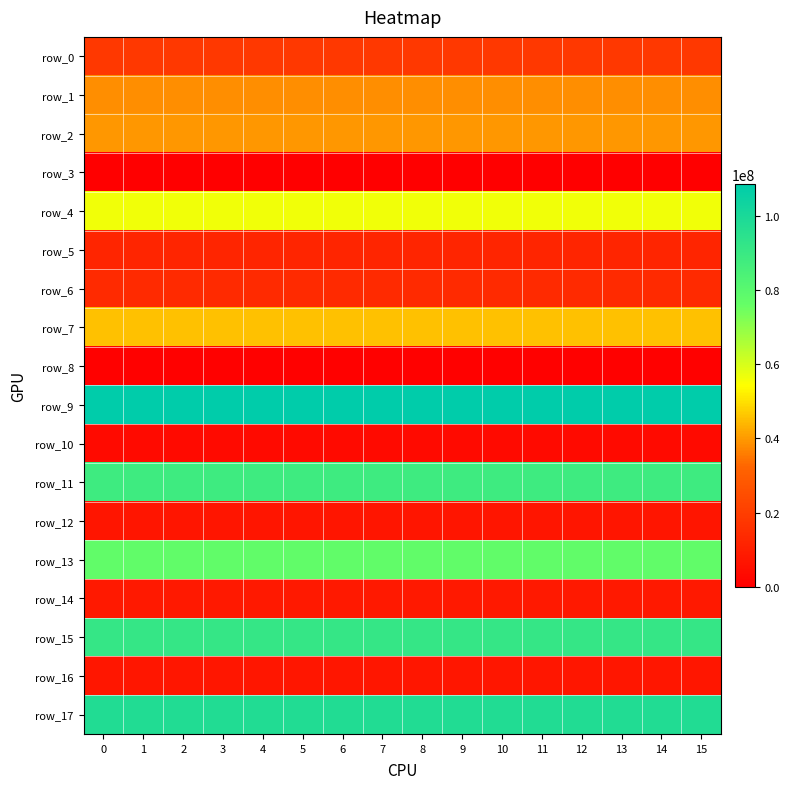

The row_10 series shows 3653974.2 at 13. True or false?

True